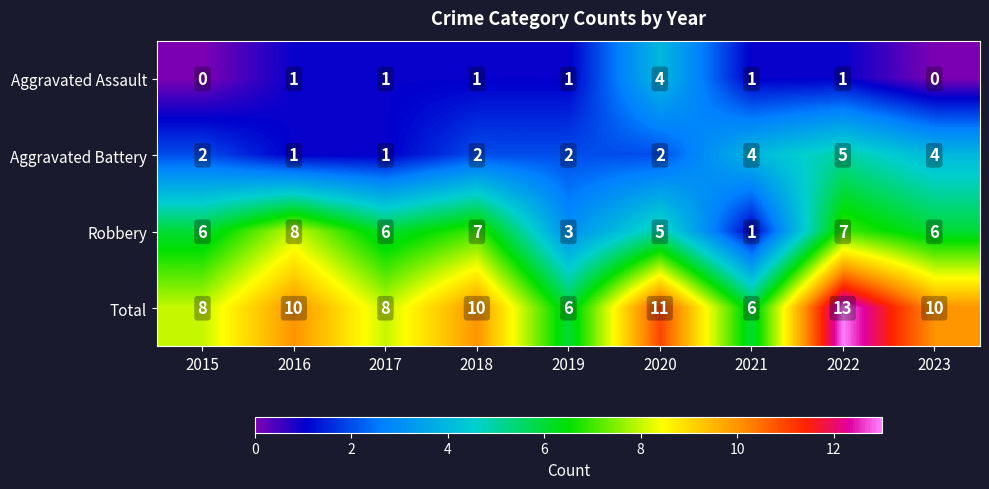

Rank the series at 2022 from highest to lowest value.

Total, Robbery, Aggravated Battery, Aggravated Assault